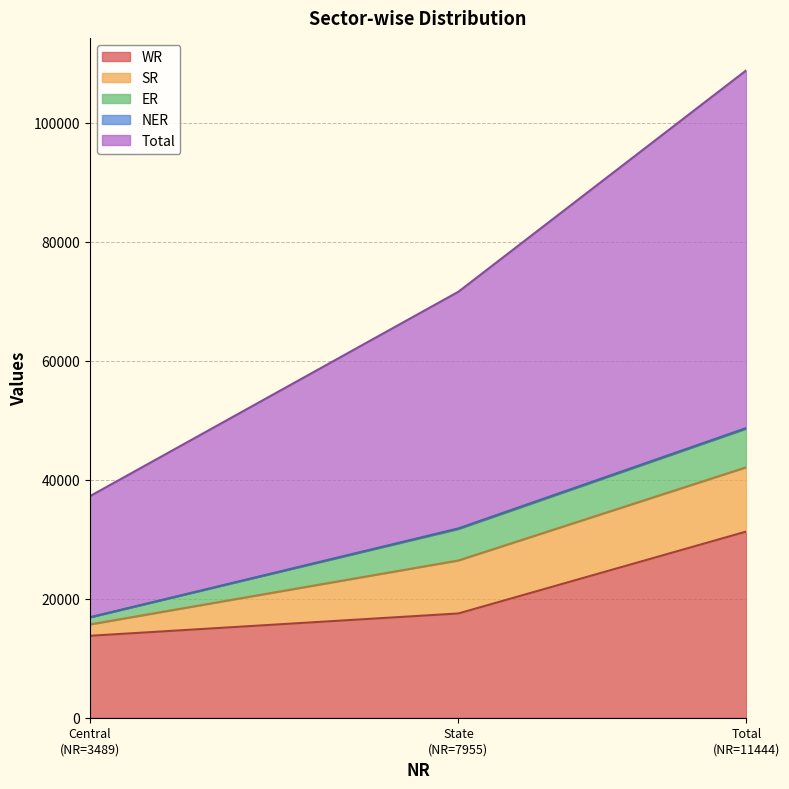

What are all the series names shown in the legend?

WR, SR, ER, NER, Total